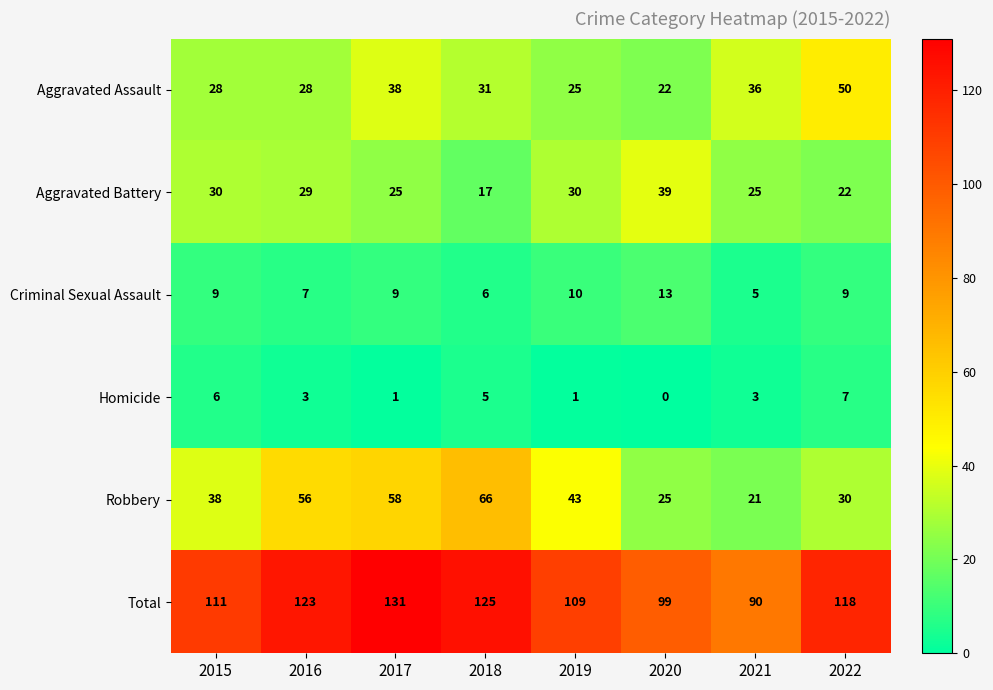

At how many categories does at least one series exceed 46?

8